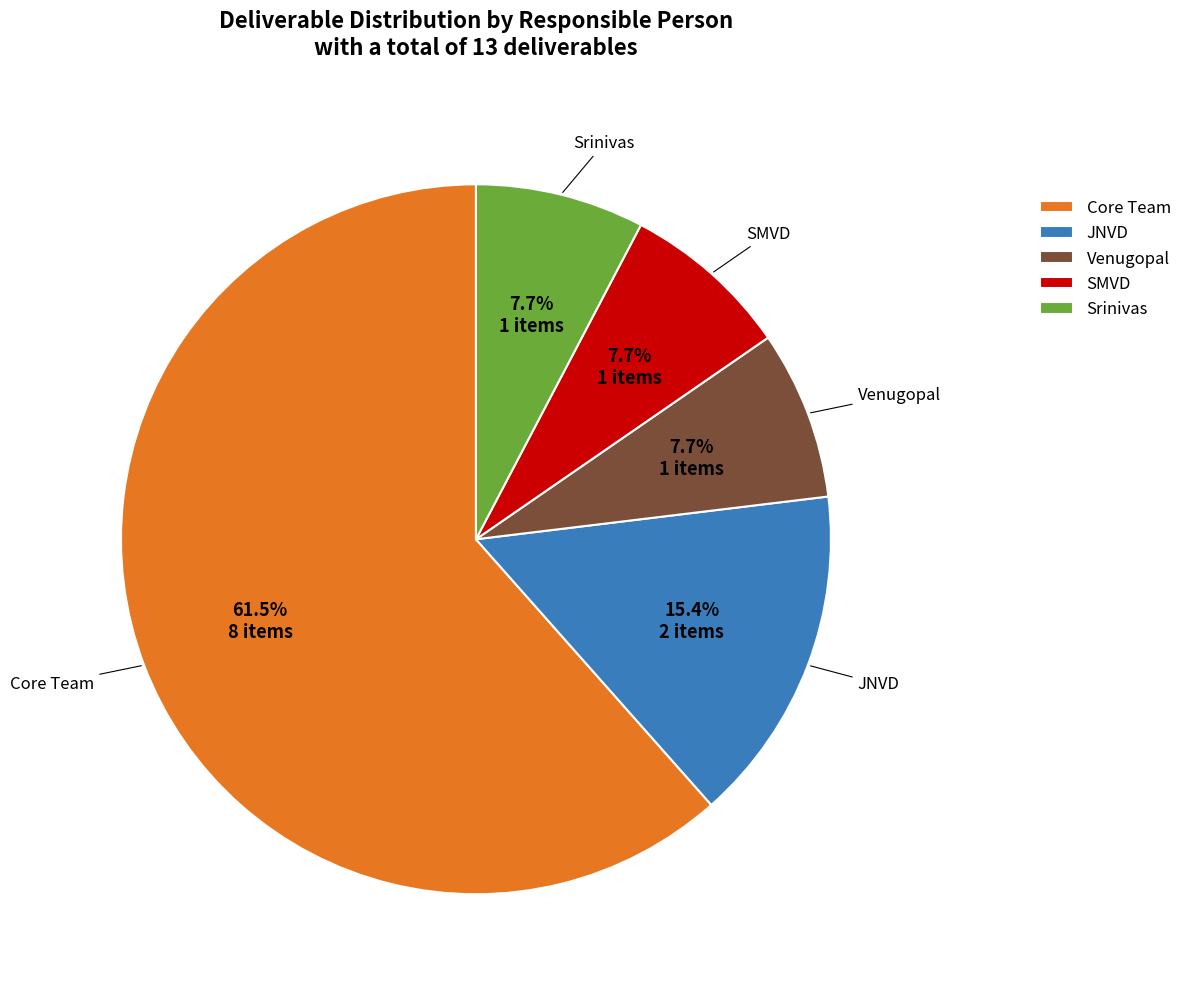

Do Venugopal and SMVD together represent more than half of the pie?

No